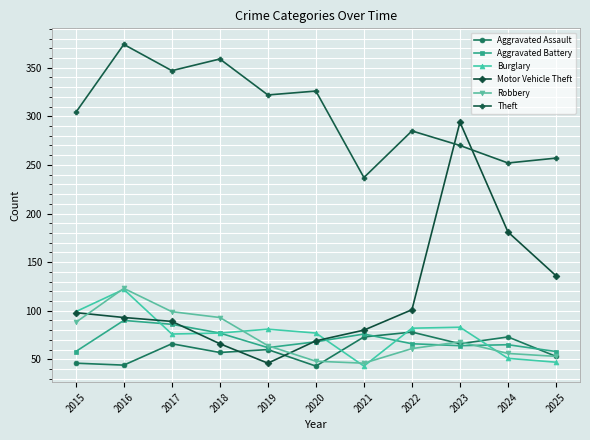

Which label corresponds to the largest value in the chart?

2016